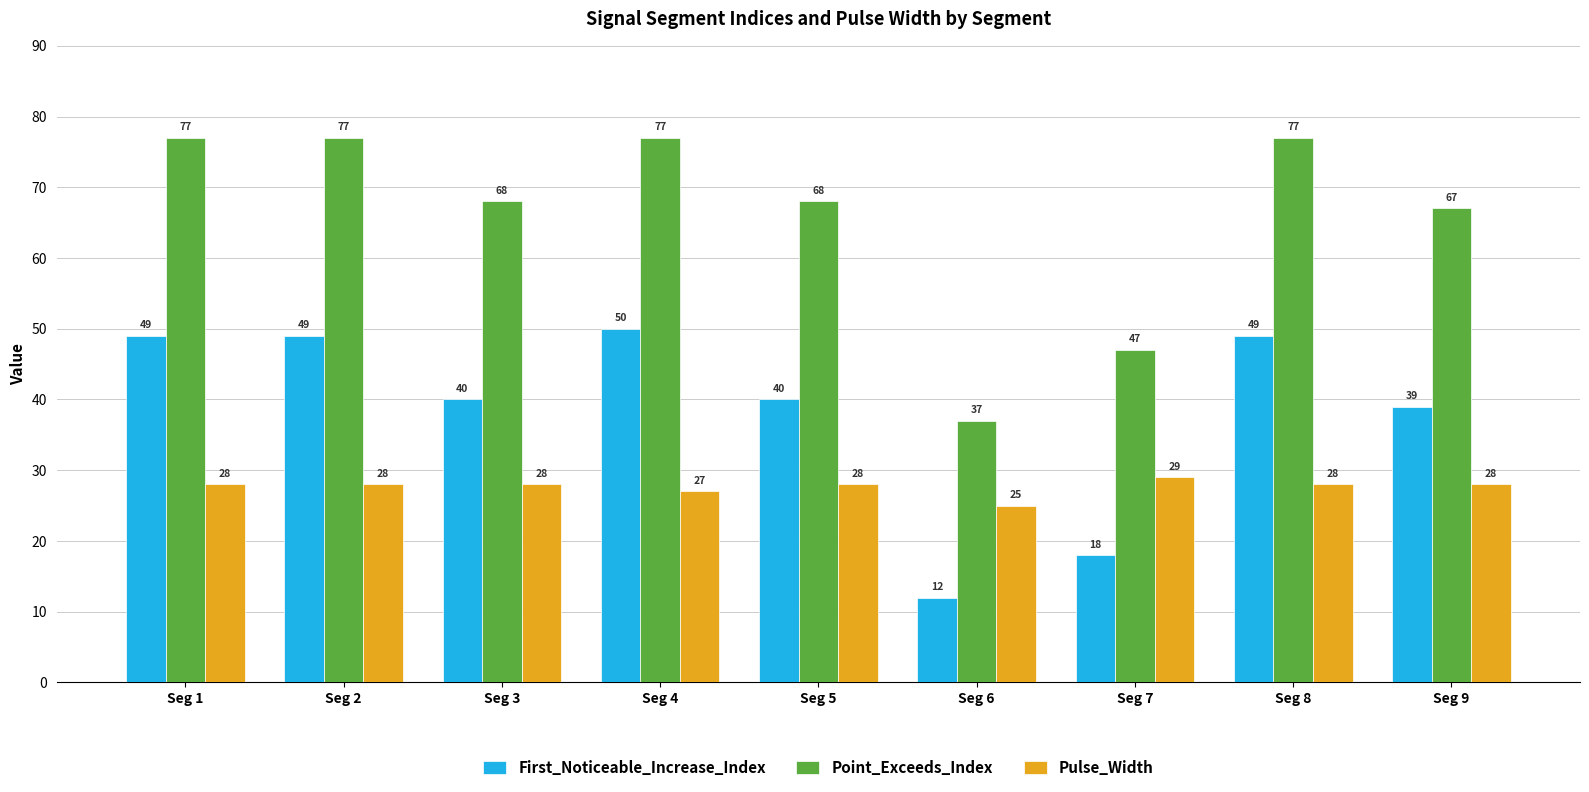

Is the value of Pulse_Width at Seg 1 greater than the value of First_Noticeable_Increase_Index at Seg 5?

No